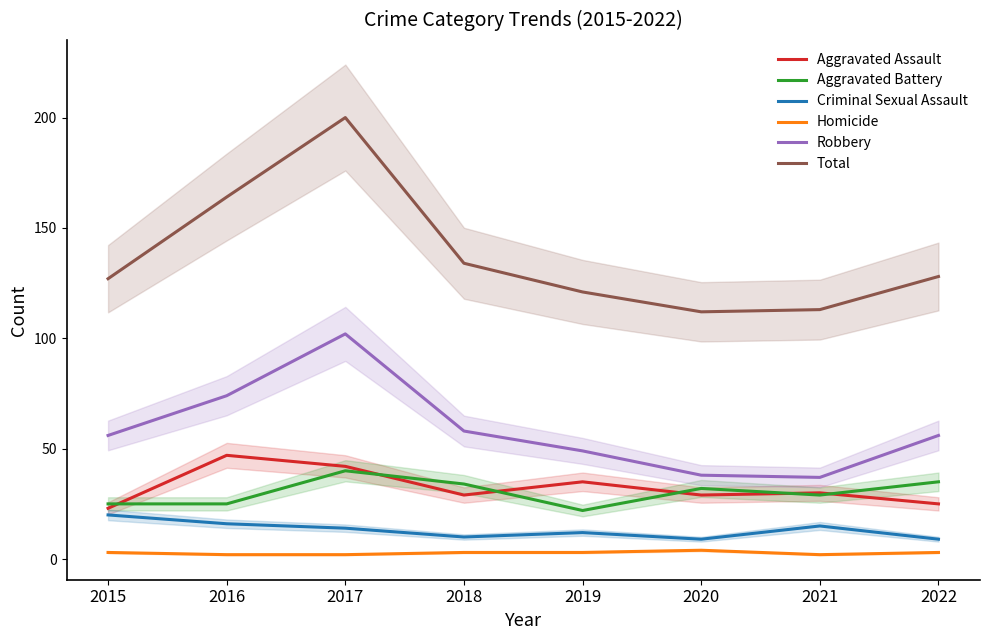

True or false: Aggravated Battery has a value of 10 at 2022.

False